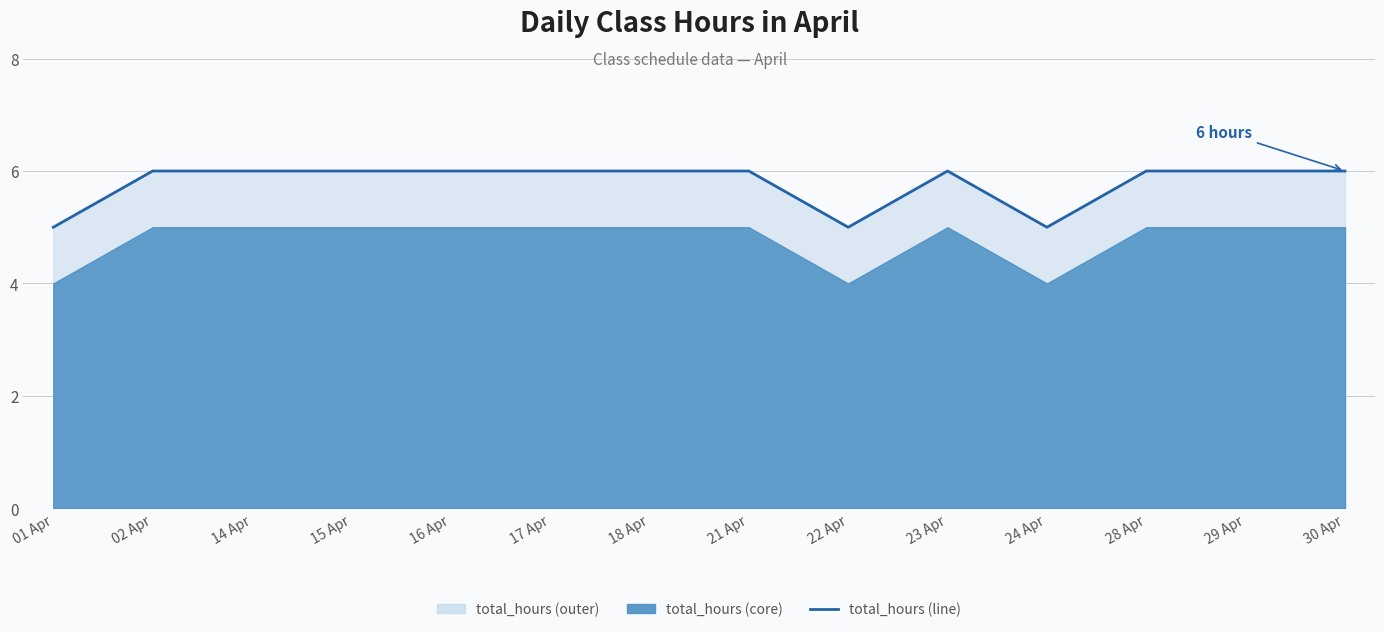

Rank the categories by value from highest to lowest.

02 Apr, 14 Apr, 15 Apr, 16 Apr, 17 Apr, 18 Apr, 21 Apr, 23 Apr, 28 Apr, 29 Apr, 30 Apr, 01 Apr, 22 Apr, 24 Apr